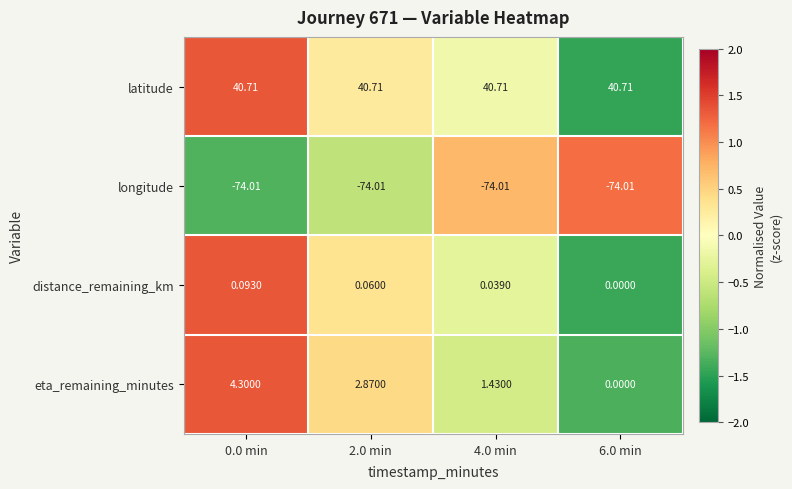

Between 2.0 min and 4.0 min, which series saw the biggest shift?

eta_remaining_minutes